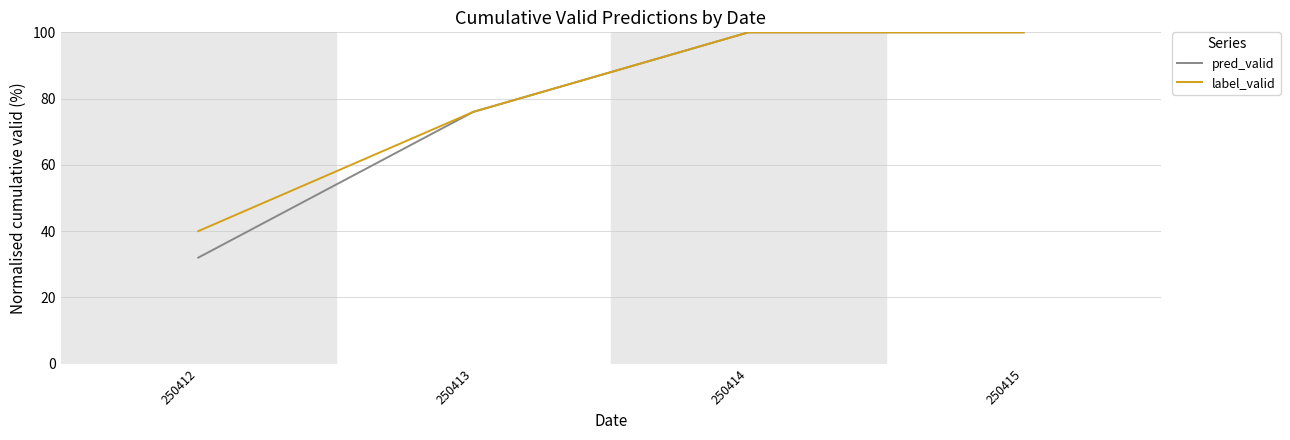

How many categories are shown in the chart?

4